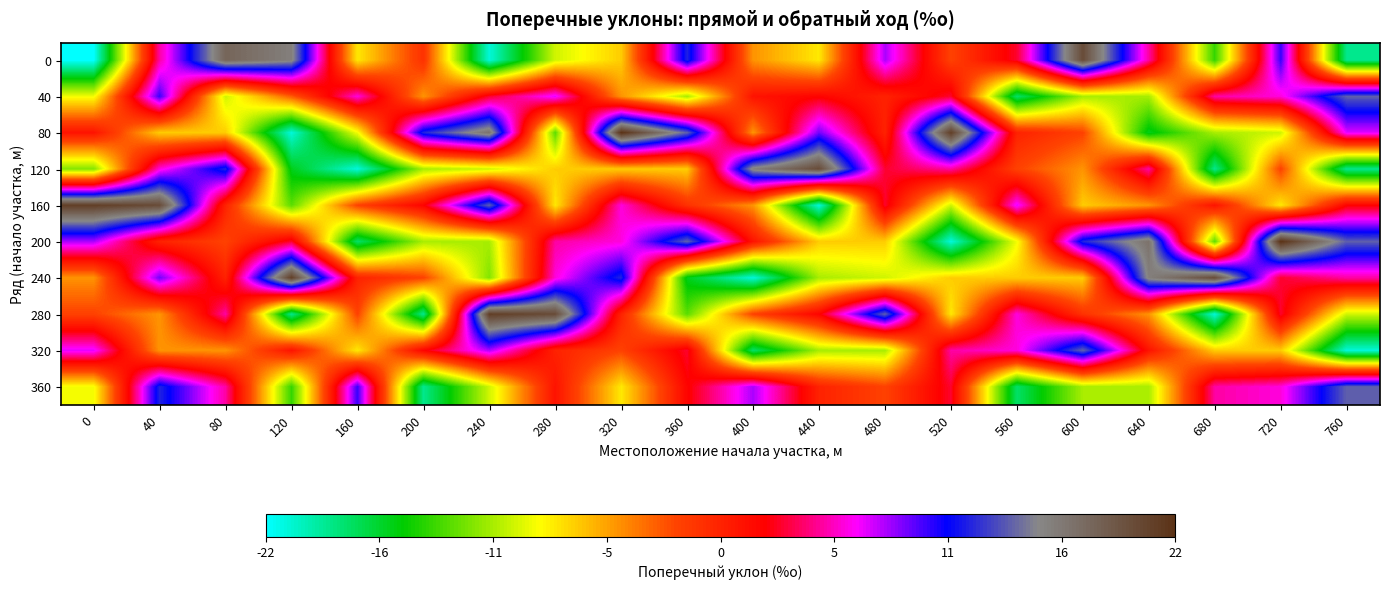

What is the total value across all series at 440?

-25